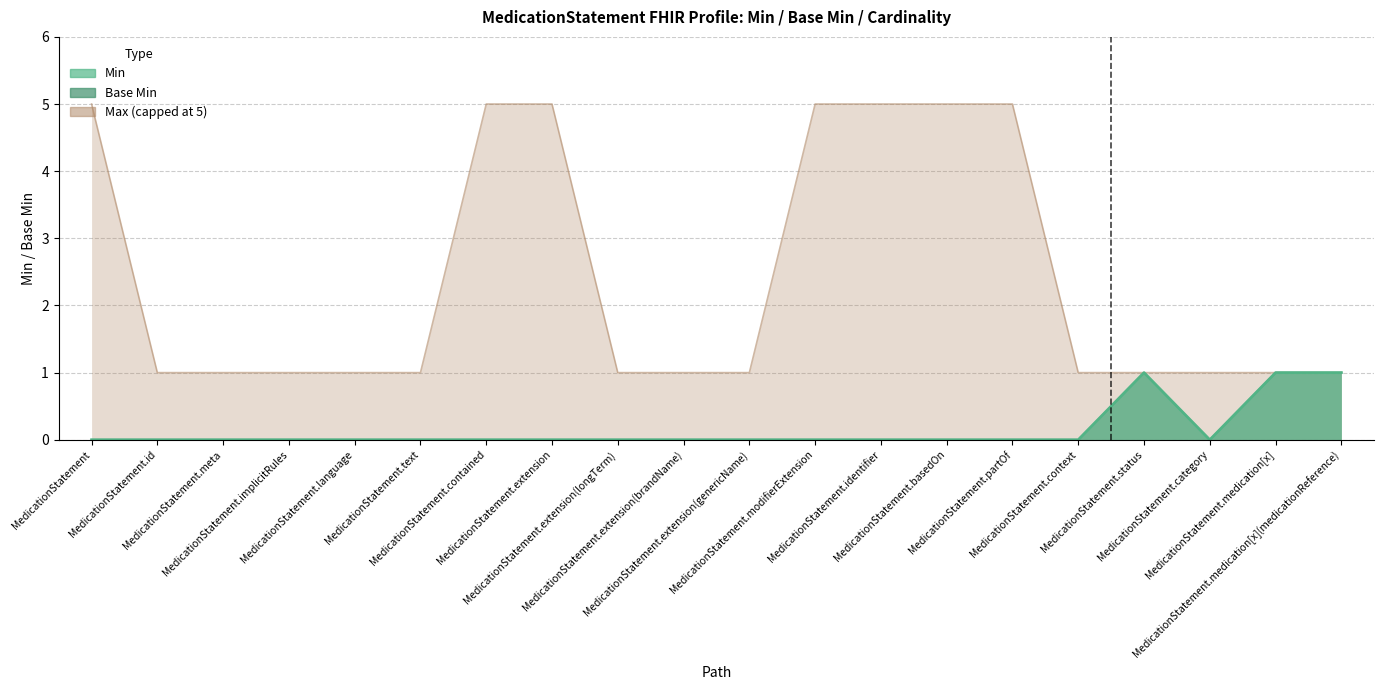

Reading left to right, extract all data points from this chart.

Min: MedicationStatement=0	MedicationStatement.id=0	MedicationStatement.meta=0	MedicationStatement.implicitRules=0	MedicationStatement.language=0	MedicationStatement.text=0	MedicationStatement.contained=0	MedicationStatement.extension=0	MedicationStatement.extension(longTerm)=0	MedicationStatement.extension(brandName)=0	MedicationStatement.extension(genericName)=0	MedicationStatement.modifierExtension=0	MedicationStatement.identifier=0	MedicationStatement.basedOn=0	MedicationStatement.partOf=0	MedicationStatement.context=0	MedicationStatement.status=1	MedicationStatement.category=0	MedicationStatement.medication[x]=1	MedicationStatement.medication[x](medicationReference)=1
Base Min: MedicationStatement=0	MedicationStatement.id=0	MedicationStatement.meta=0	MedicationStatement.implicitRules=0	MedicationStatement.language=0	MedicationStatement.text=0	MedicationStatement.contained=0	MedicationStatement.extension=0	MedicationStatement.extension(longTerm)=0	MedicationStatement.extension(brandName)=0	MedicationStatement.extension(genericName)=0	MedicationStatement.modifierExtension=0	MedicationStatement.identifier=0	MedicationStatement.basedOn=0	MedicationStatement.partOf=0	MedicationStatement.context=0	MedicationStatement.status=1	MedicationStatement.category=0	MedicationStatement.medication[x]=1	MedicationStatement.medication[x](medicationReference)=1
Max_numeric: MedicationStatement=5	MedicationStatement.id=1	MedicationStatement.meta=1	MedicationStatement.implicitRules=1	MedicationStatement.language=1	MedicationStatement.text=1	MedicationStatement.contained=5	MedicationStatement.extension=5	MedicationStatement.extension(longTerm)=1	MedicationStatement.extension(brandName)=1	MedicationStatement.extension(genericName)=1	MedicationStatement.modifierExtension=5	MedicationStatement.identifier=5	MedicationStatement.basedOn=5	MedicationStatement.partOf=5	MedicationStatement.context=1	MedicationStatement.status=1	MedicationStatement.category=1	MedicationStatement.medication[x]=1	MedicationStatement.medication[x](medicationReference)=1